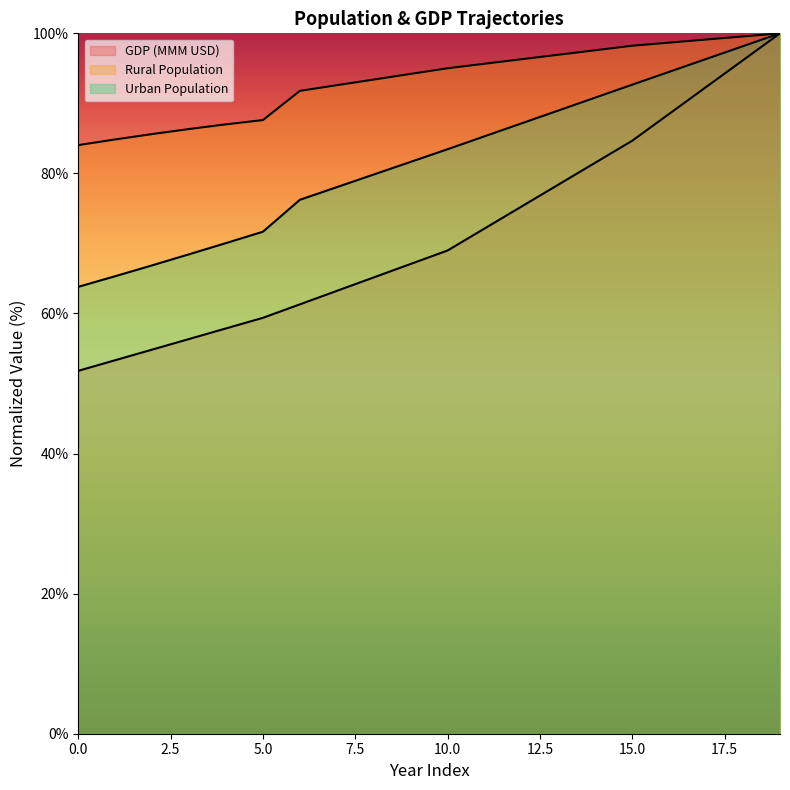

True or false: Urban Population and GDP (MMM USD) intersect in this chart.

False